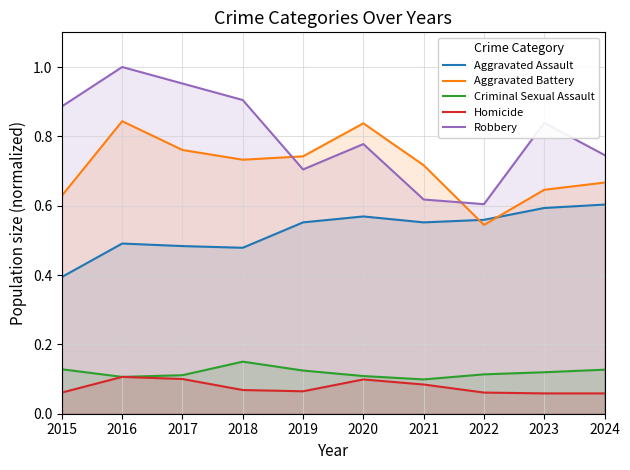

How many distinct data groups are displayed?

5